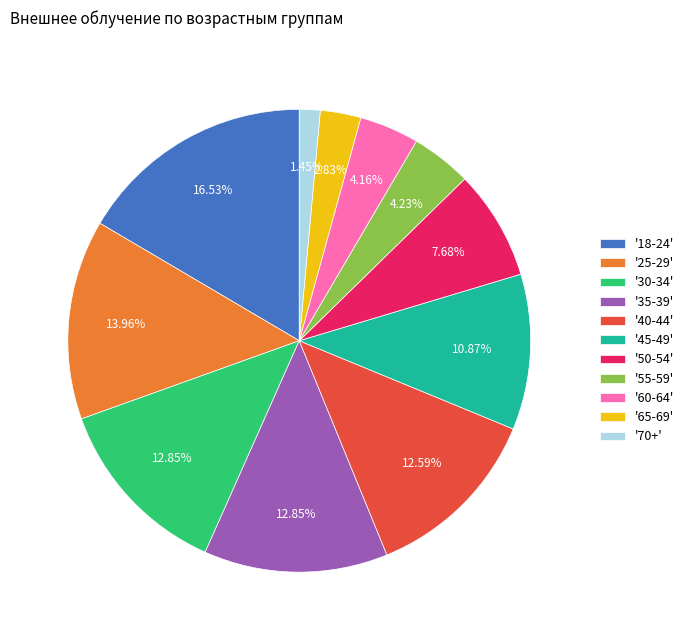

Which has a higher value, '40-44' or '65-69'?

'40-44'